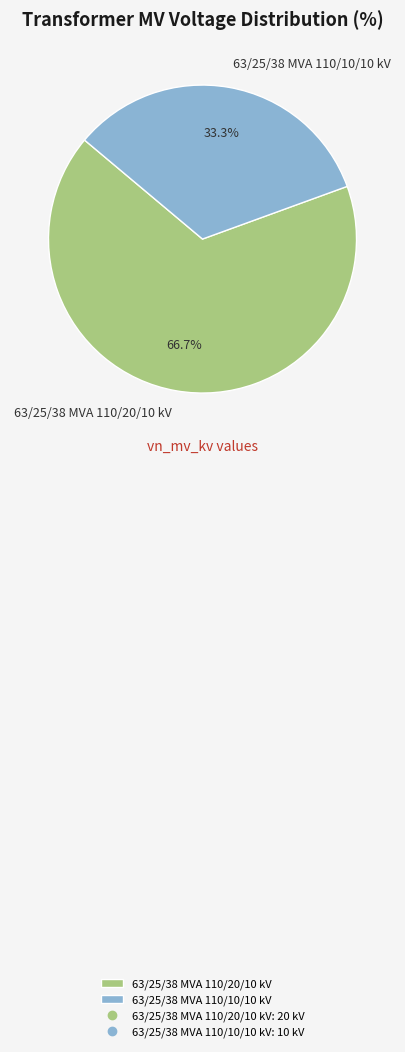

What percentage is NOT represented by 63/25/38 MVA 110/10/10 kV?

66.7%